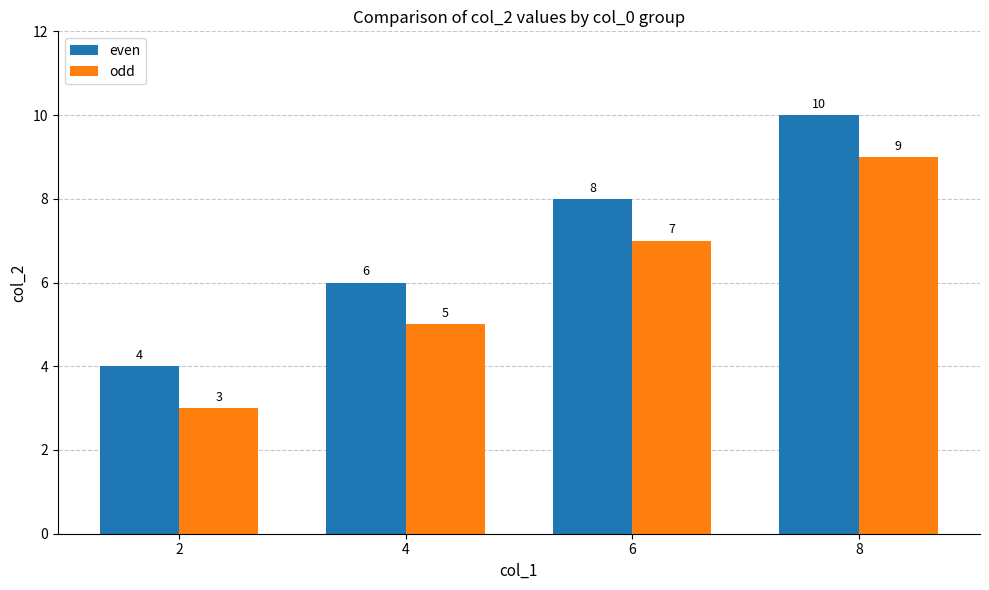

What is the value of the even bar at the 2nd from the left?

6